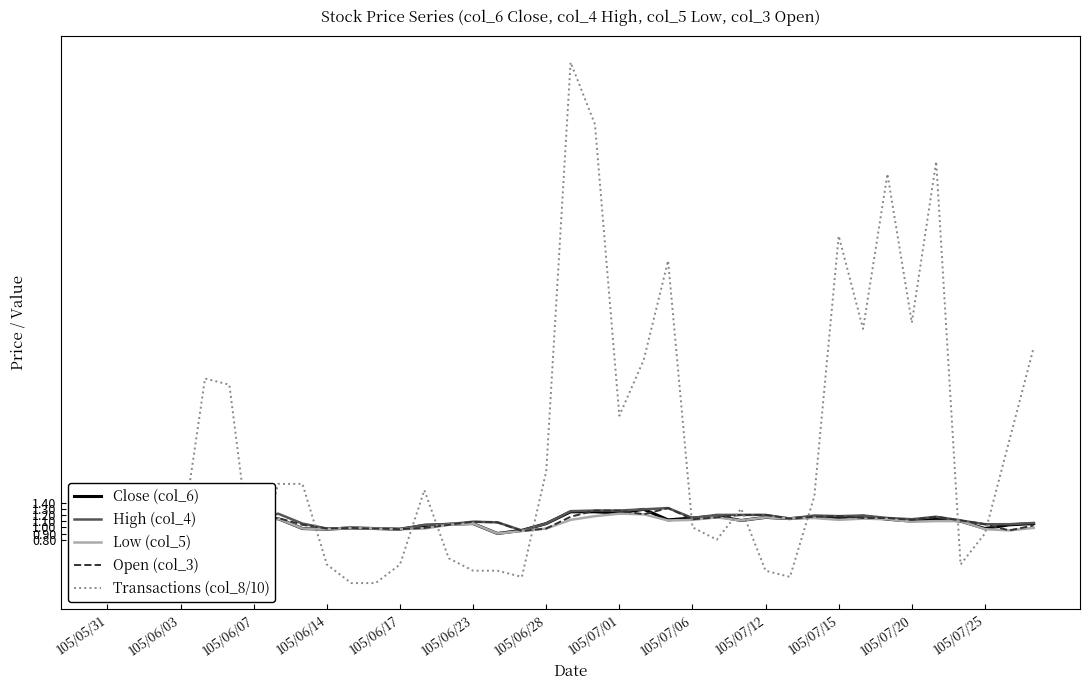

Read the Transactions (col_8/10) value at 19.

8.5